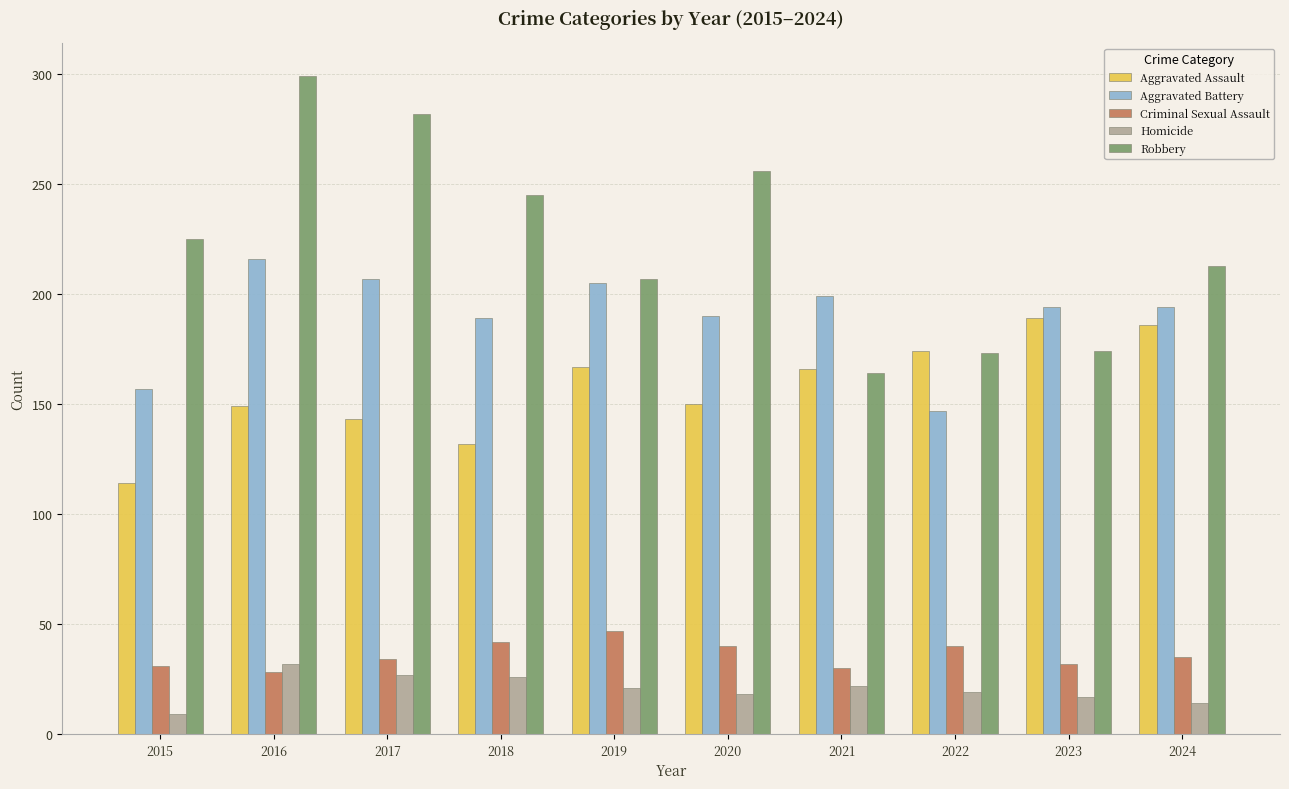

What value does the Aggravated Battery series have at 2017?

207